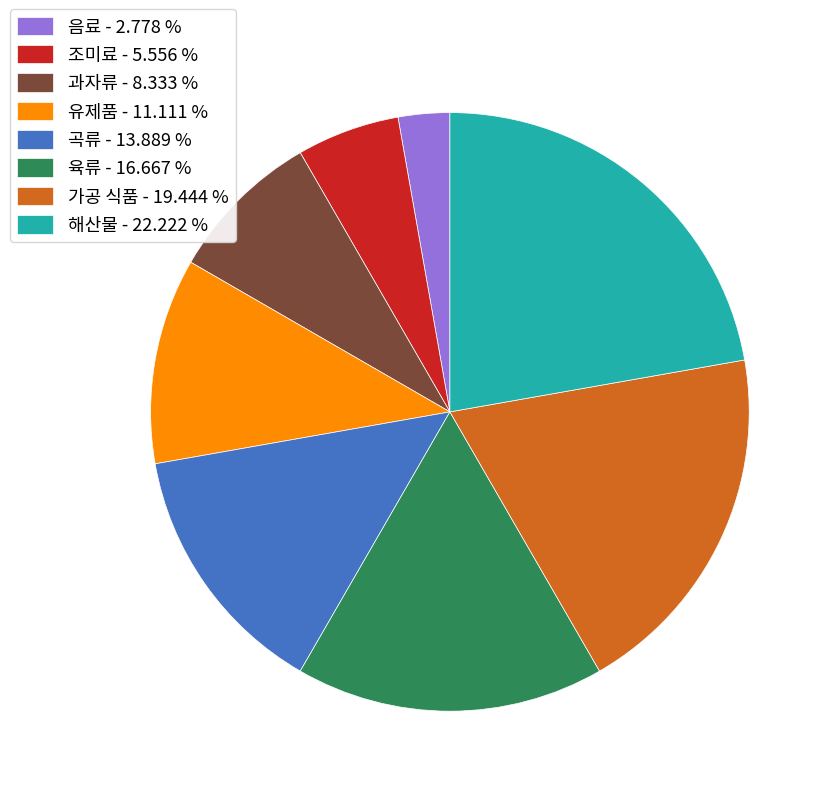

How many slices are in this pie chart?

8